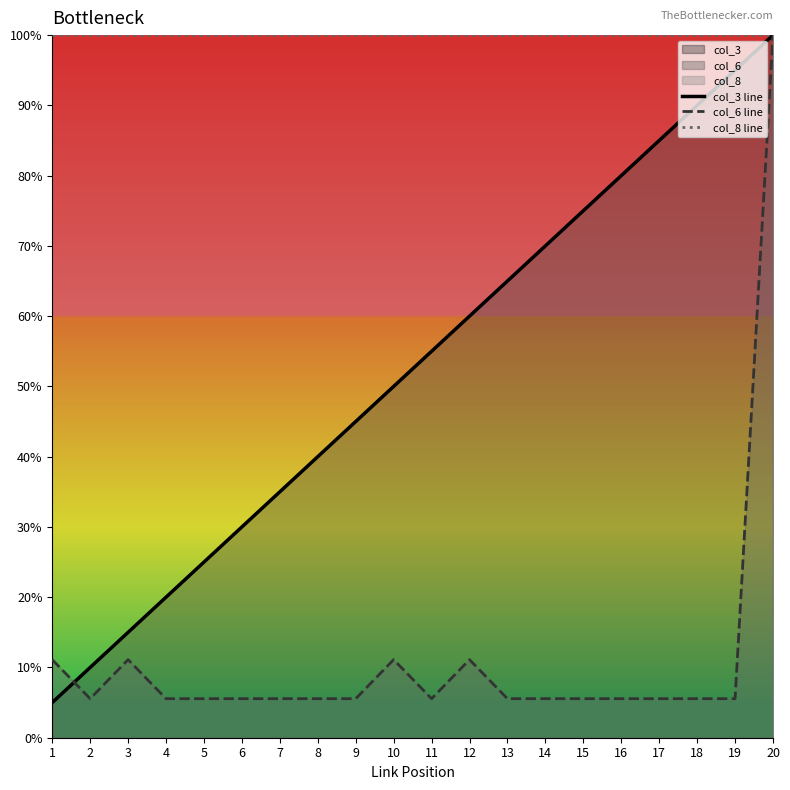

Which series has the largest total across all categories?

col_8 line